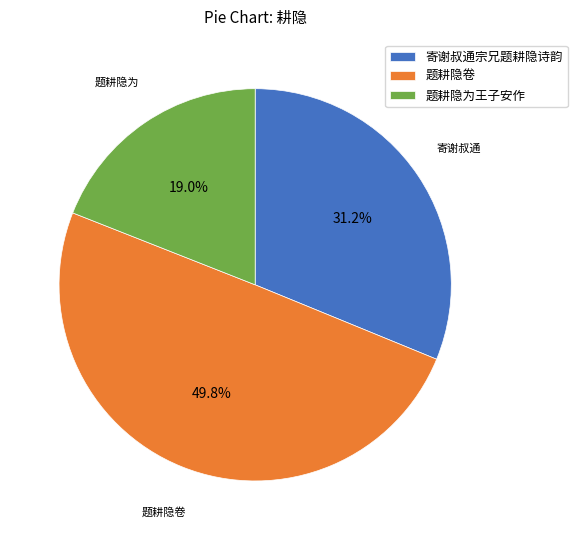

To the nearest percent, what percentage of the pie is 寄谢叔通宗兄题耕隐诗韵?

31%